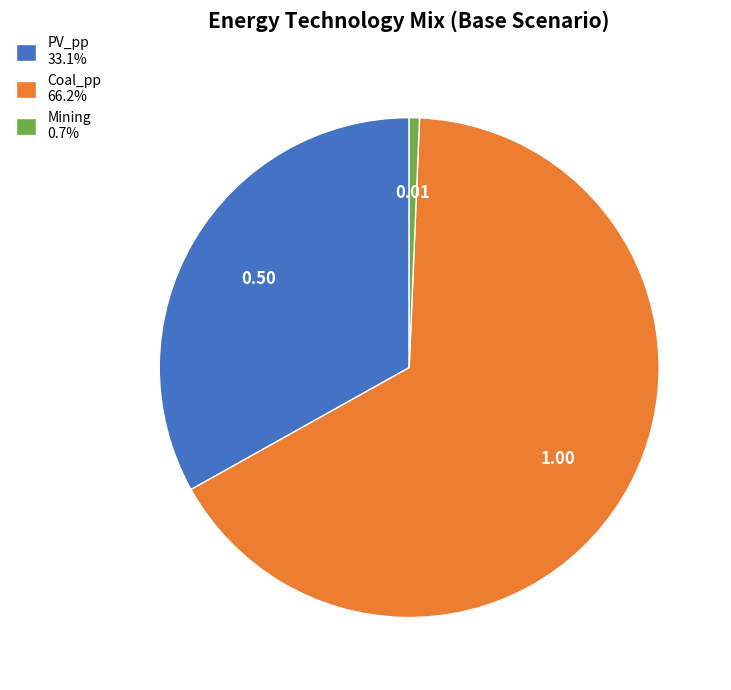

Is the sum of Mining and Coal_pp greater than half?

Yes